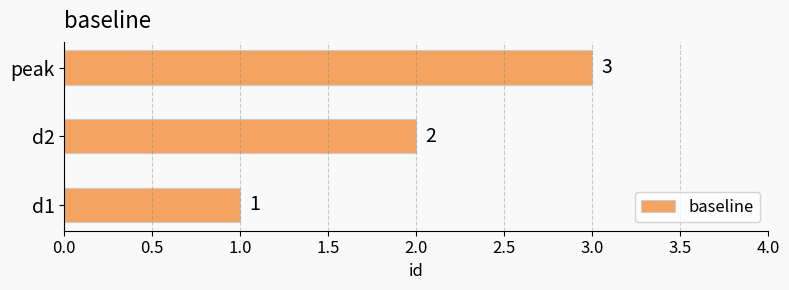

The value at d2 is 2. True or false?

True